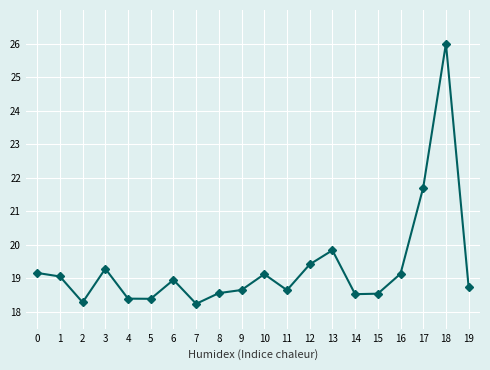

What is the value of the 15th point from the left?

18.5